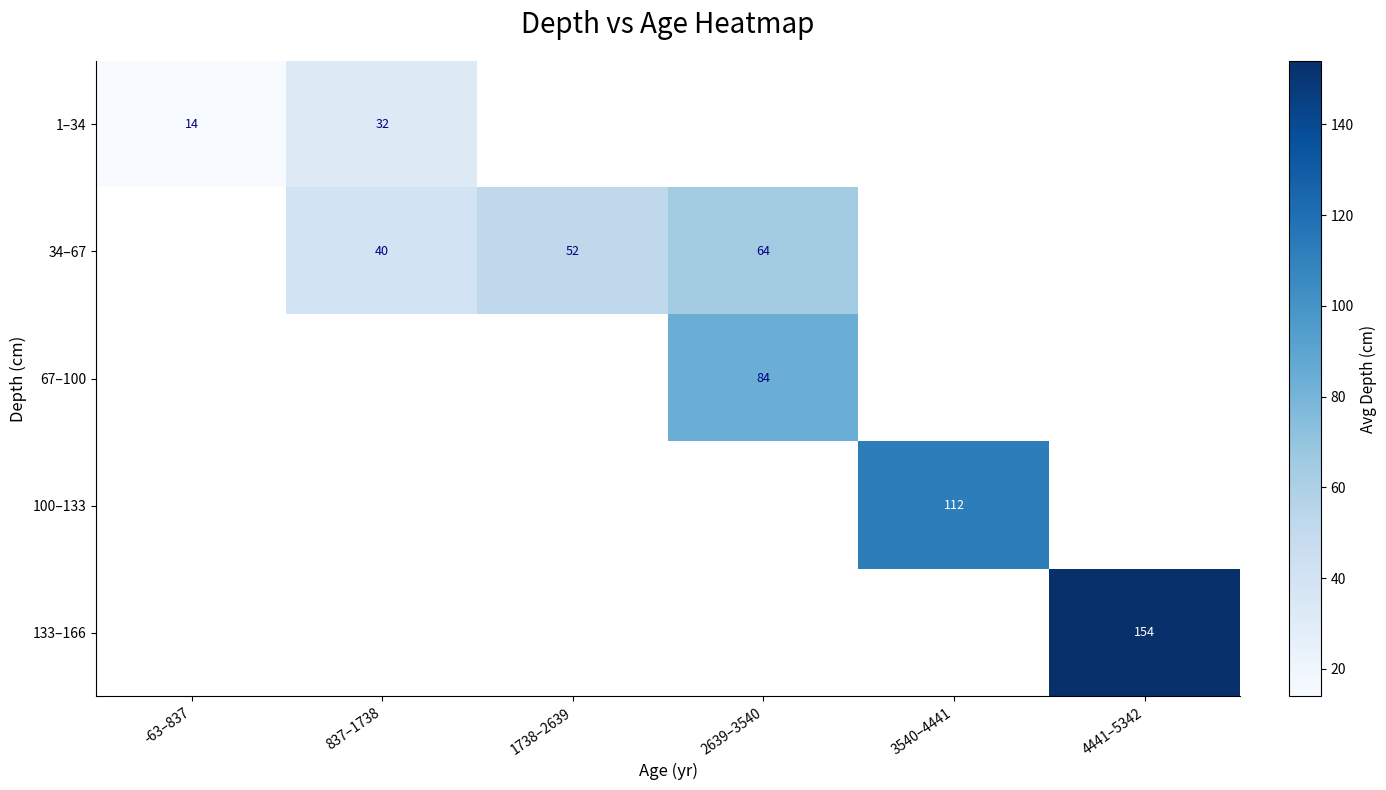

Which has a higher value, 2639–3540 or 4441–5342?

4441–5342